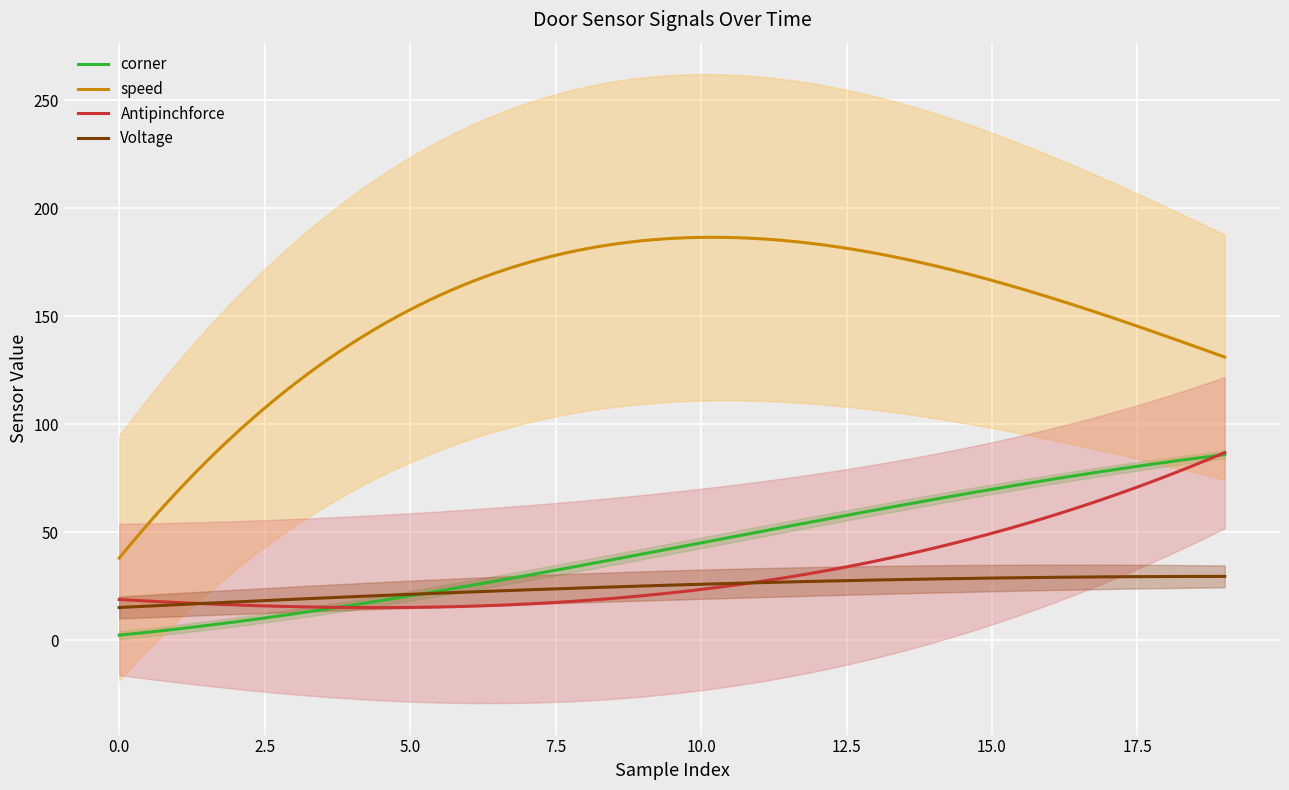

What is the average value of the speed series?

152.0